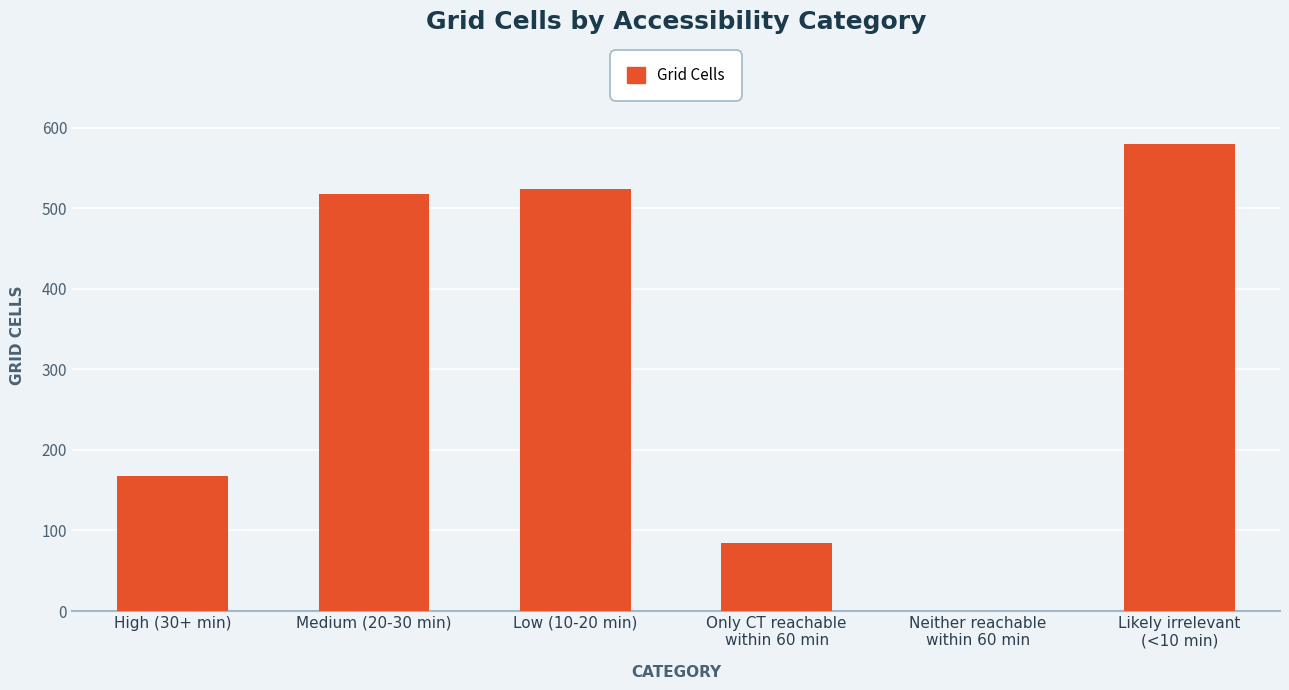

True or false: the data shows 524 at Low (10-20 min).

True